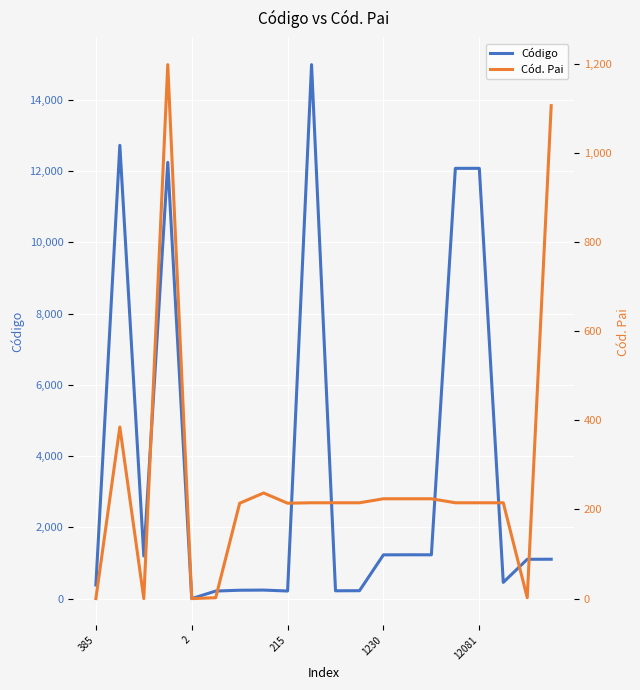

Does the chart display data point markers on the line(s)?

No